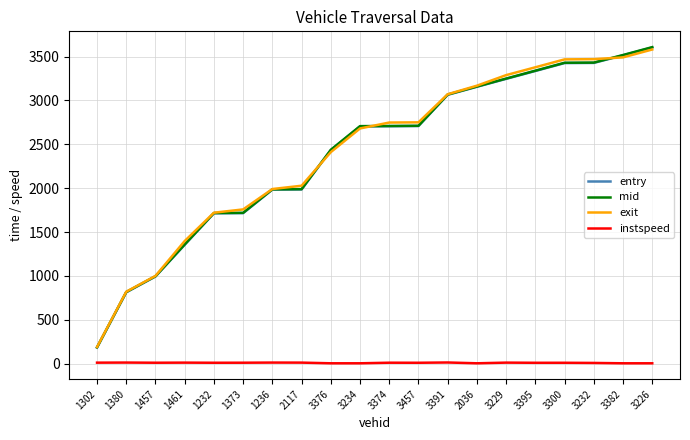

Where does the exit series first go above 2748?

3374